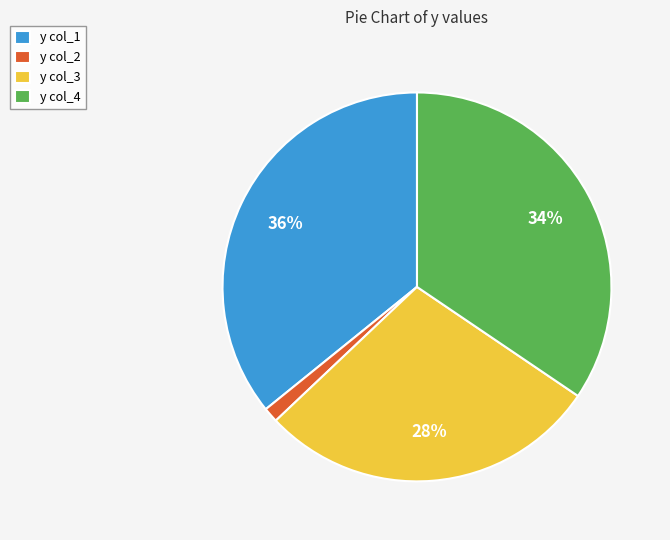

How many slices are in this pie chart?

4